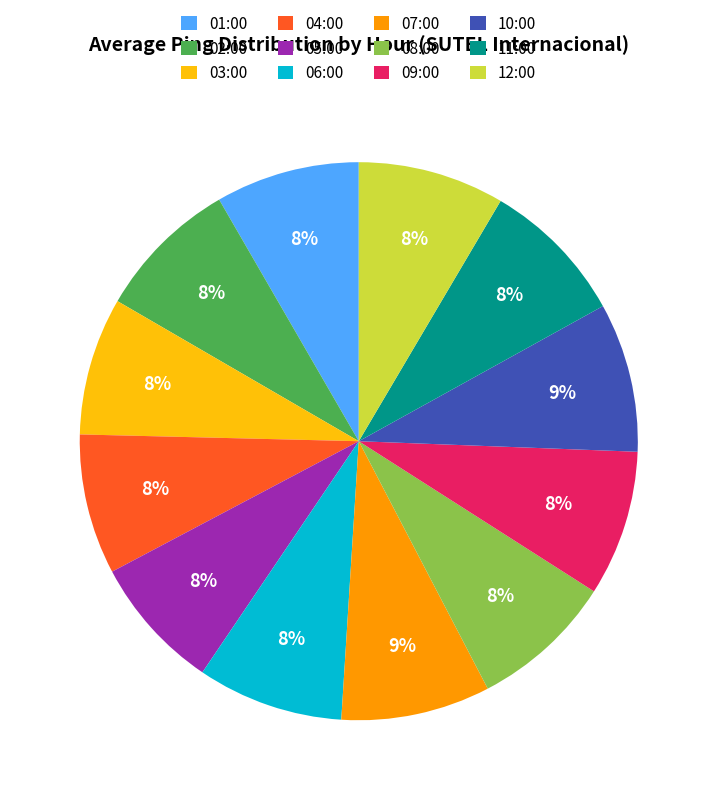

Combined, do 06:00 and 10:00 account for over 50%?

No